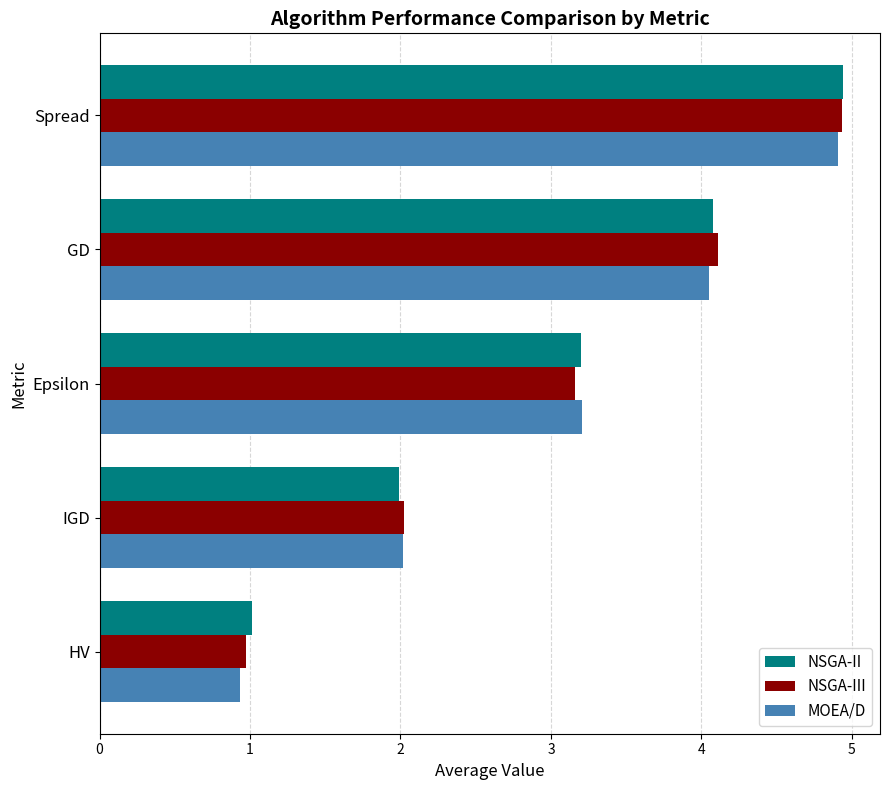

What is the sum of all MOEA/D values?

15.1